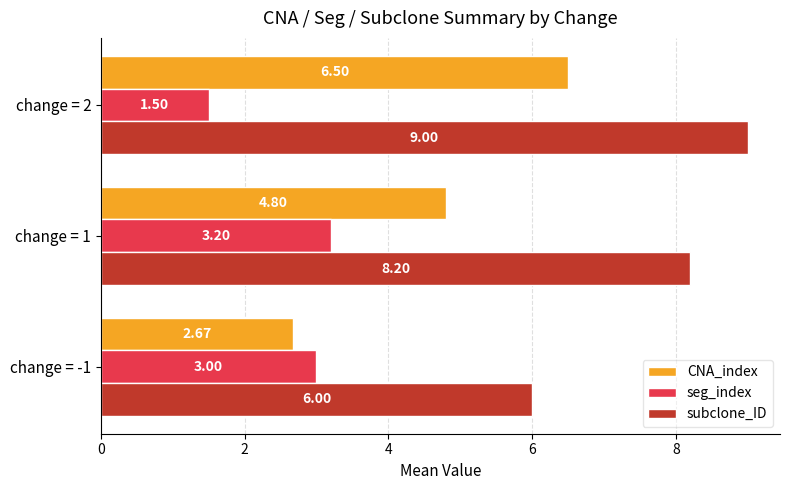

What is the difference between the maximum and second lowest values in the seg_index series?

0.2